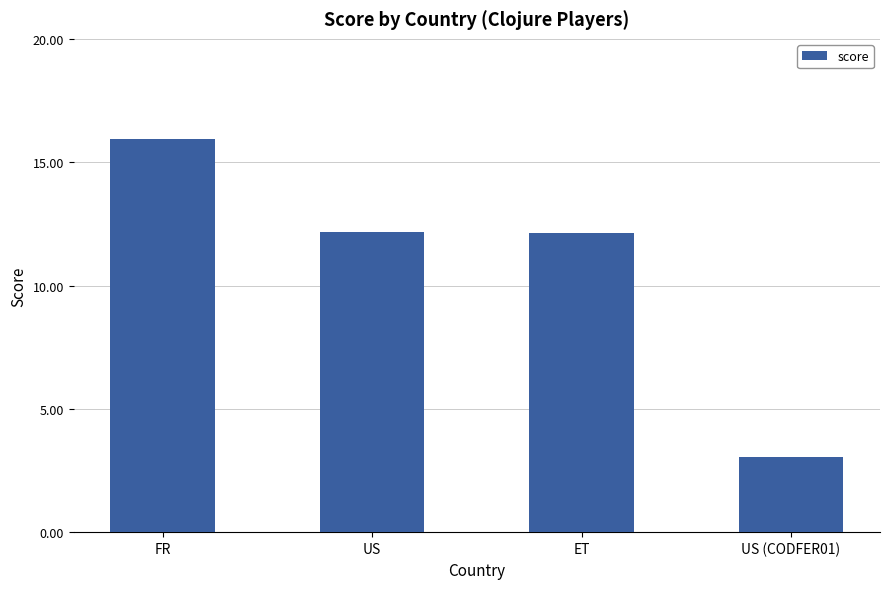

Which label corresponds to the largest value in the chart?

FR